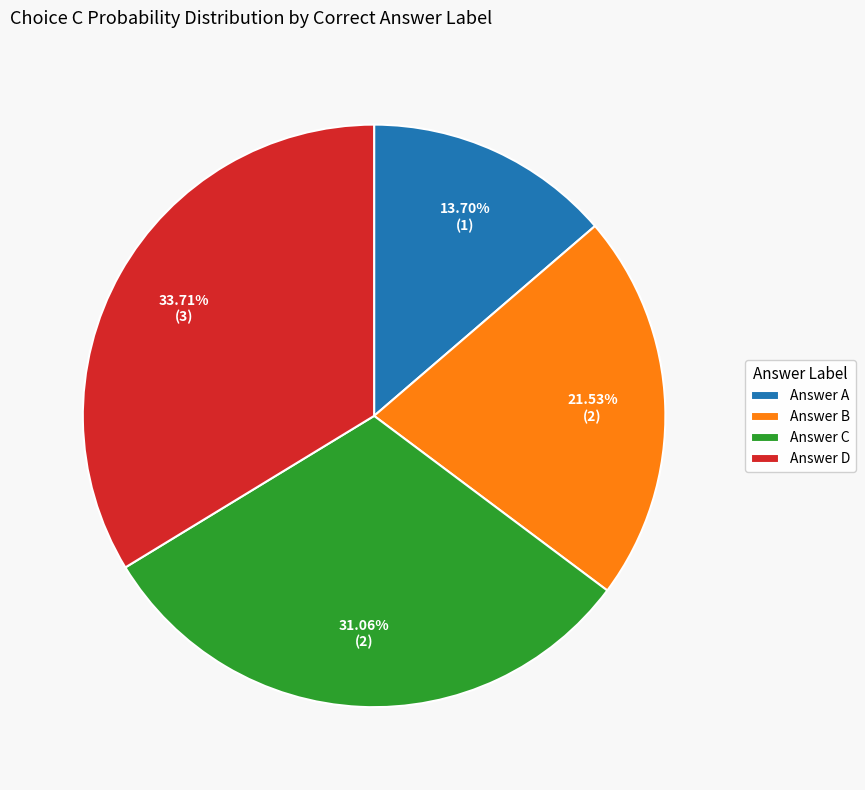

To the nearest percent, what is the difference between the largest and smallest slice percentages?

20%